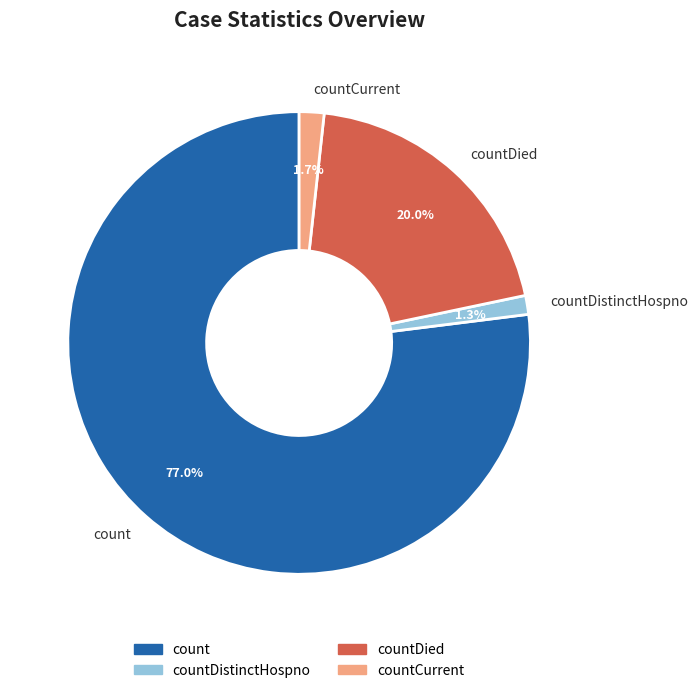

What percentage is NOT represented by countDied?

80.0%